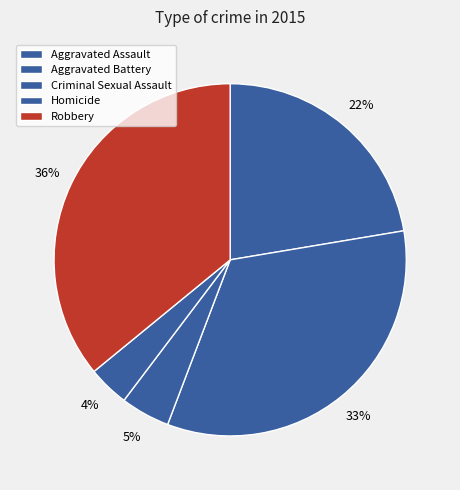

Is it true that Aggravated Battery is 33% of the pie?

True